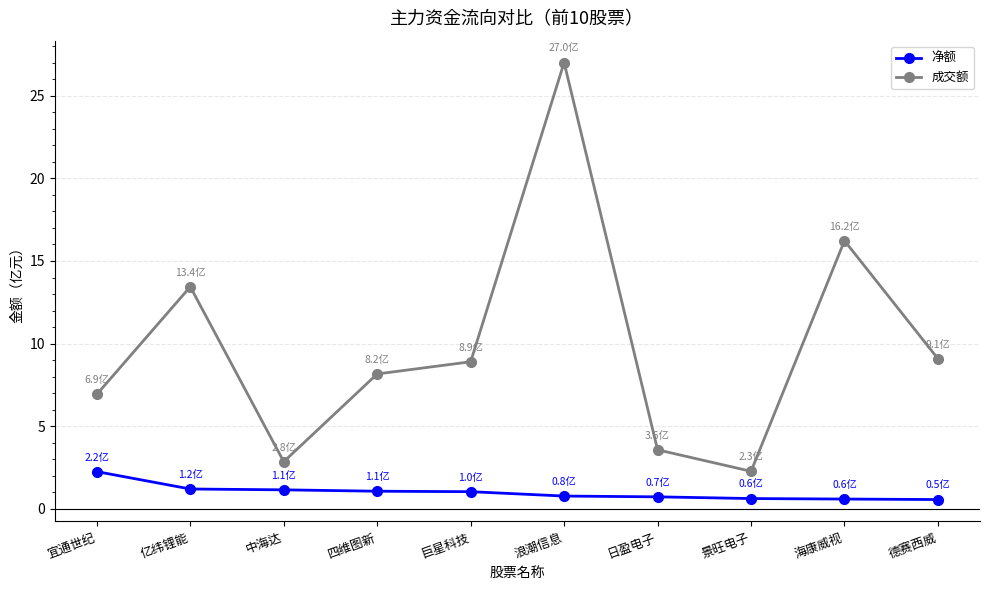

What is the label of the 1st point from the right?

德赛西威